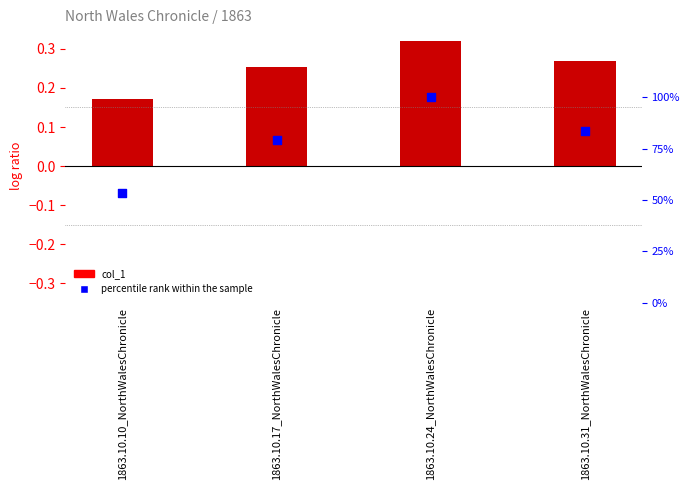

Which series contains the highest Y value?

percentile rank within the sample